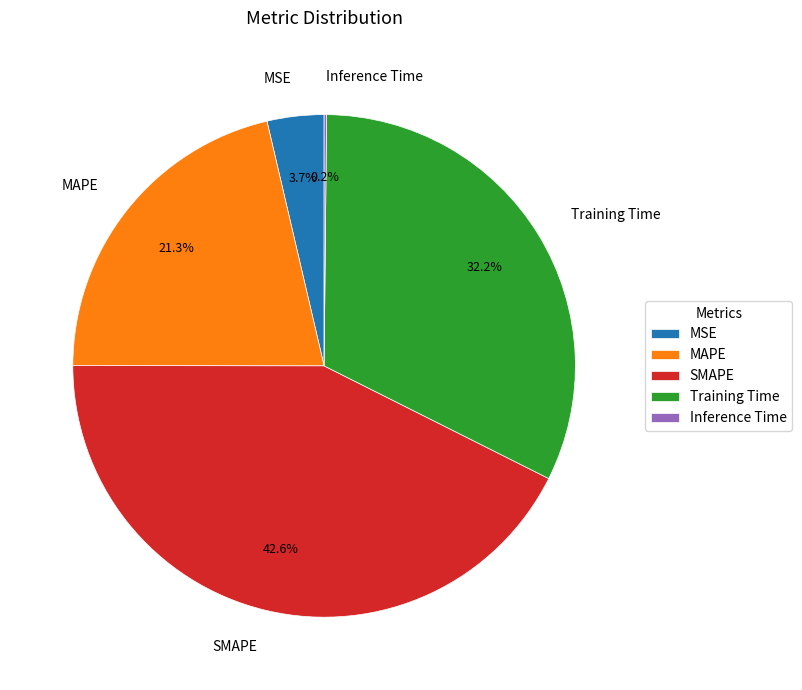

Is MAPE the majority of the pie?

No